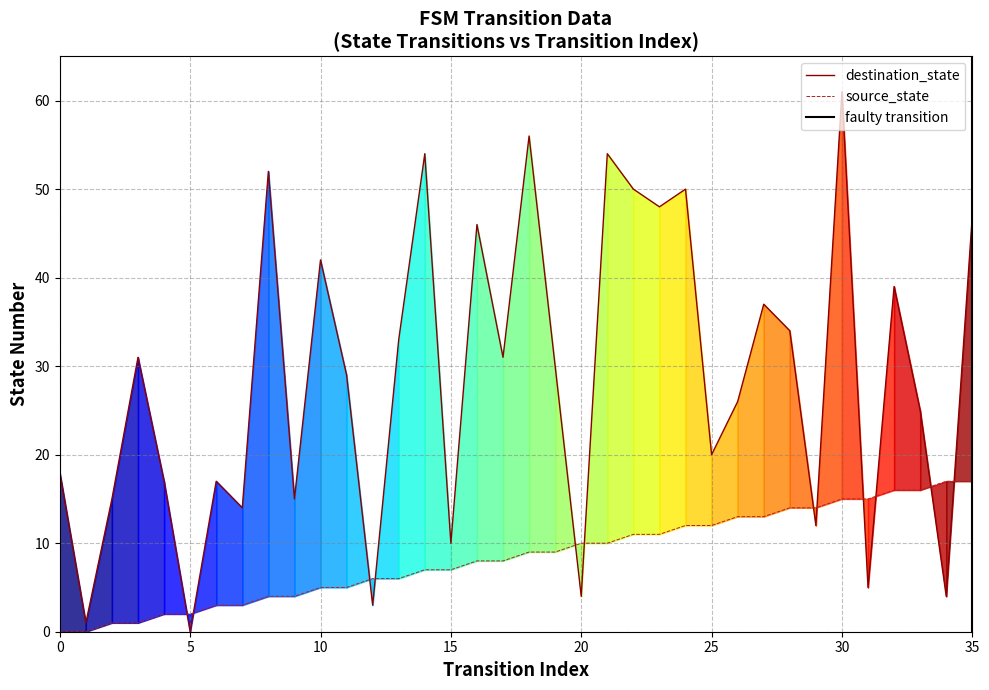

Is the value of destination_state at 34 greater than the value of source_state at 13?

No